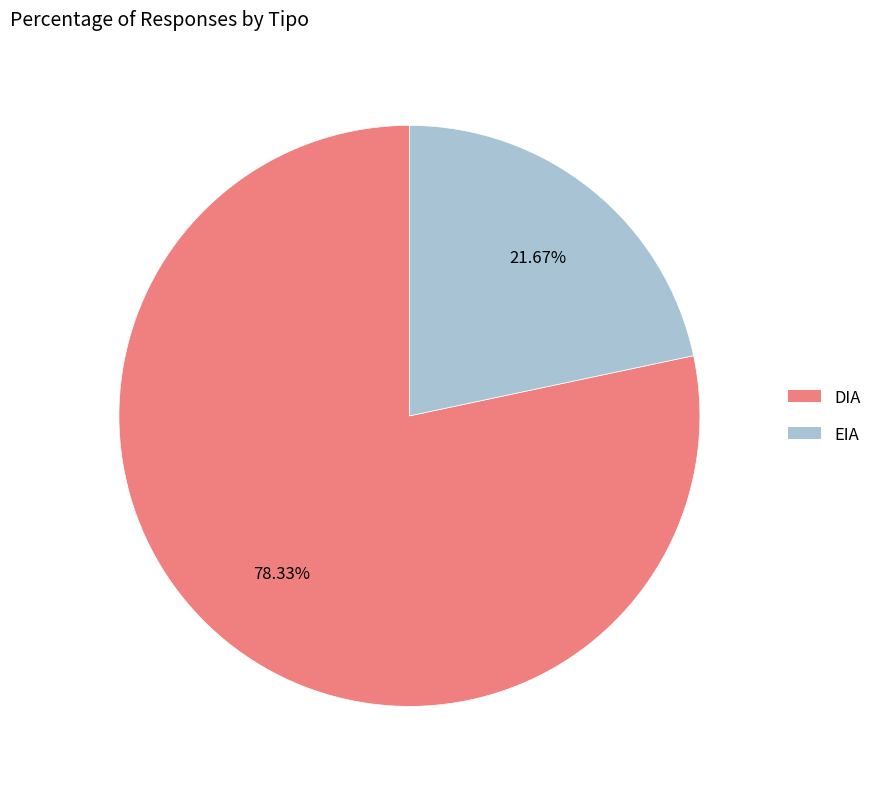

True or false: DIA accounts for 73% of the total.

False